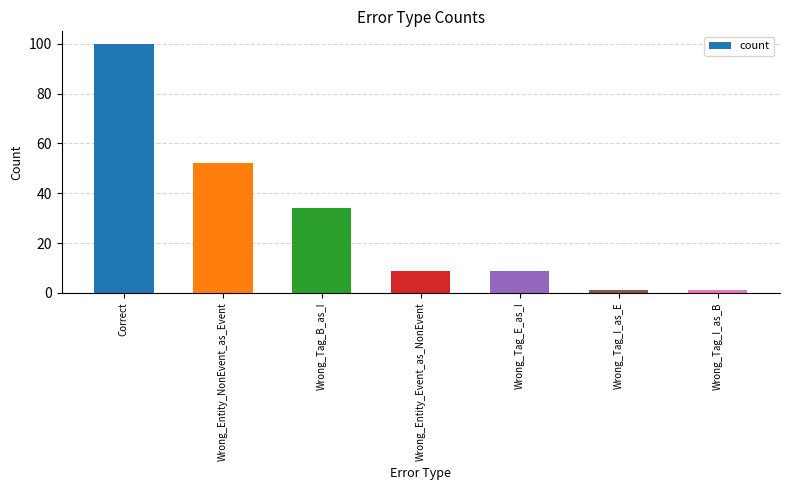

What is the ratio of the value at Wrong_Tag_B_as_I to the value at Wrong_Entity_Event_as_NonEvent?

3.8